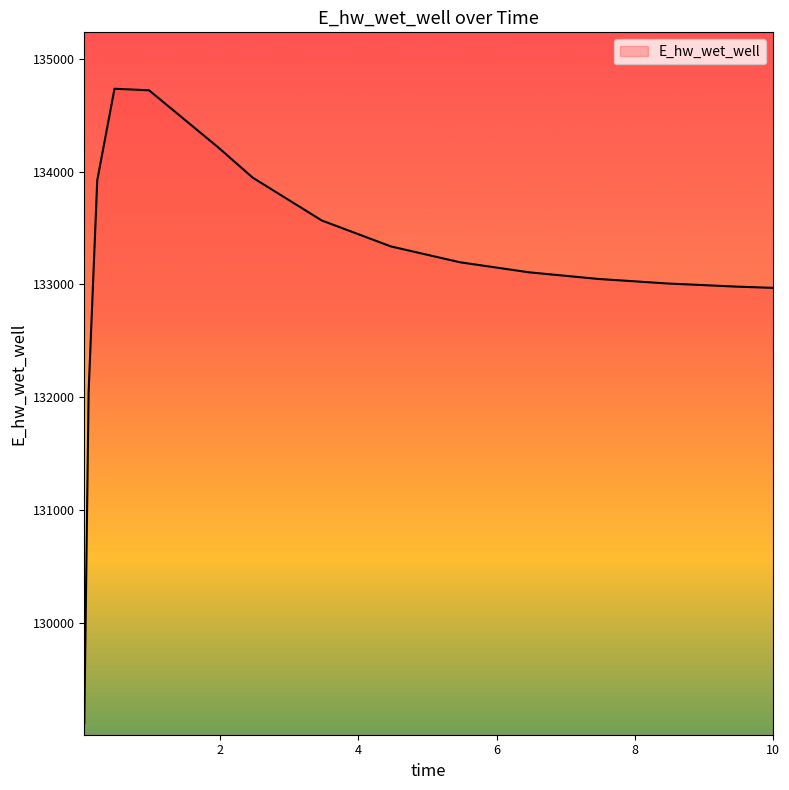

What is the difference between the second highest and second lowest values?

2675.9